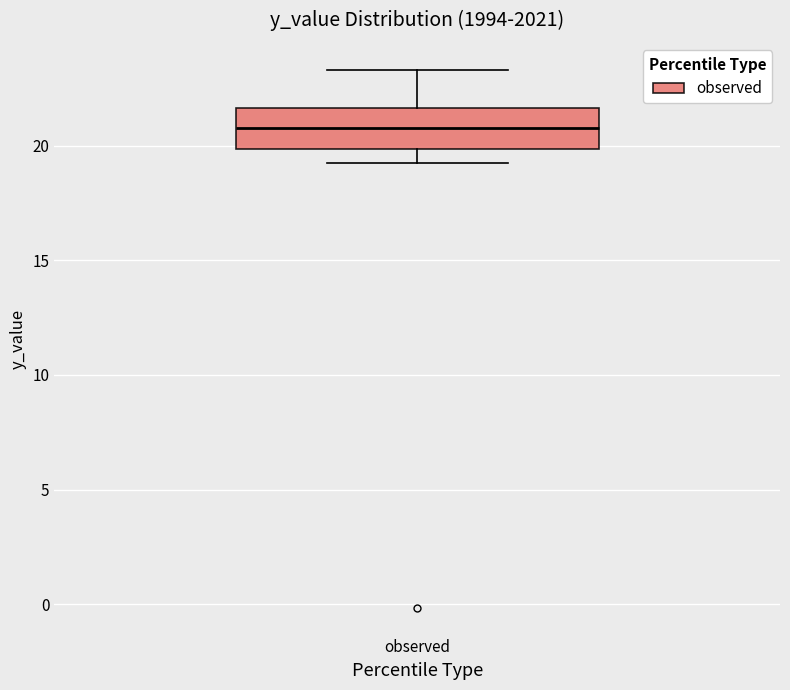

Transcribe this box plot: give where the median line is, the range the box spans, and where the two whiskers end, as read against the y-axis. The values are not printed on the chart, so give them approximately, as read against the axis.

median 21.0, box 20.0 to 21.5, whiskers 19.0 to 23.5